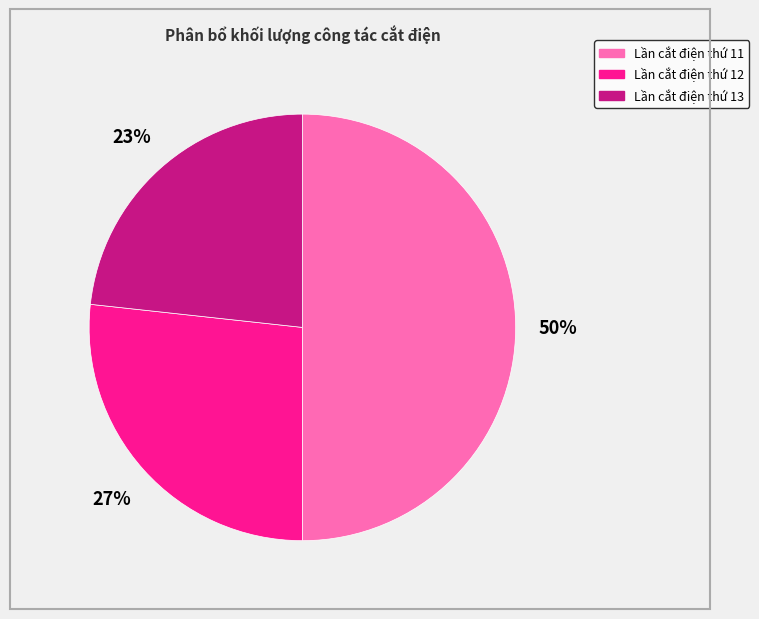

Which has a higher value, Lần cắt điện thứ 11 or Lần cắt điện thứ 12?

Lần cắt điện thứ 11